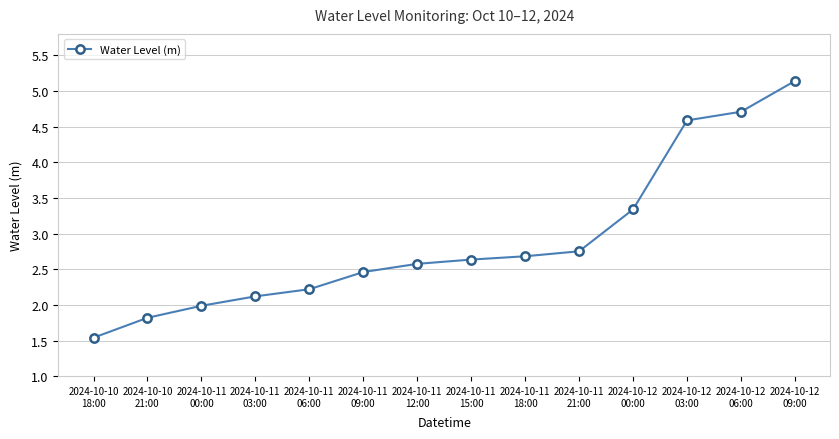

What is the change in value from 2024-10-11
09:00 to 2024-10-11
12:00?

+0.1